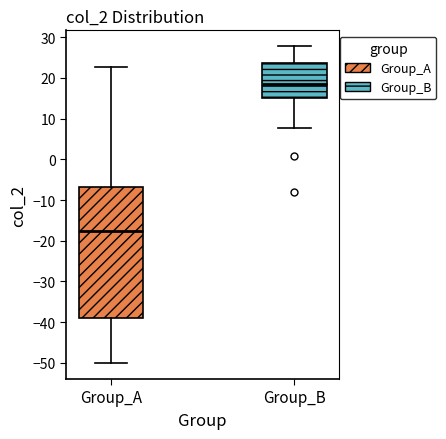

Reading left to right, read every box against the y-axis: the position of its median line, the range the box covers, and the ends of its whiskers. The values are not printed on the chart, so give them approximately, as read against the axis.

Group_A: median -18, box -39 to -7, whiskers -50 to 23
Group_B: median 19, box 15 to 24, whiskers 8 to 28